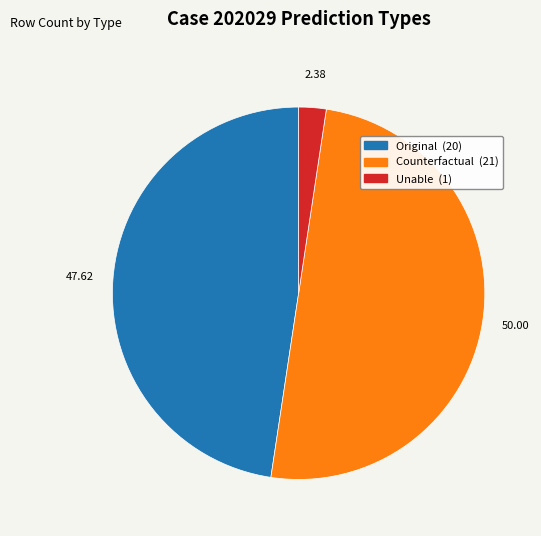

Between Original and Unable, which is larger?

Original